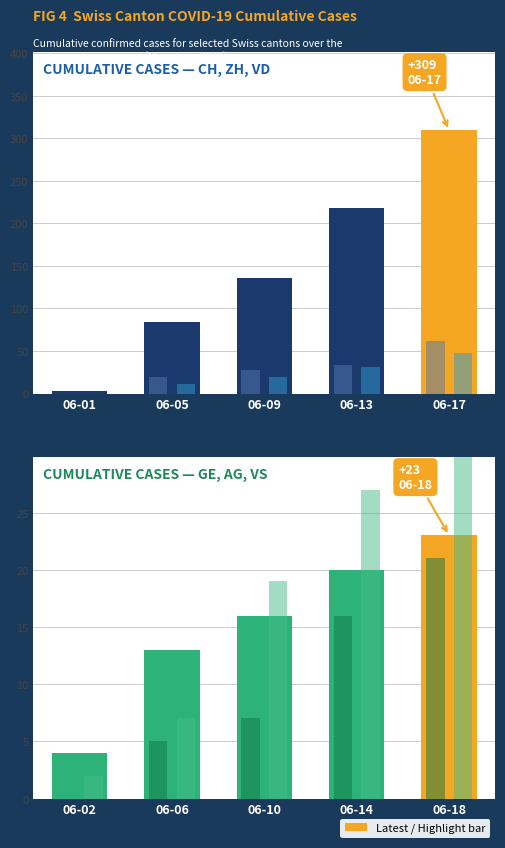

True or false: GE has a value of -11 at 2020-05-31.

False